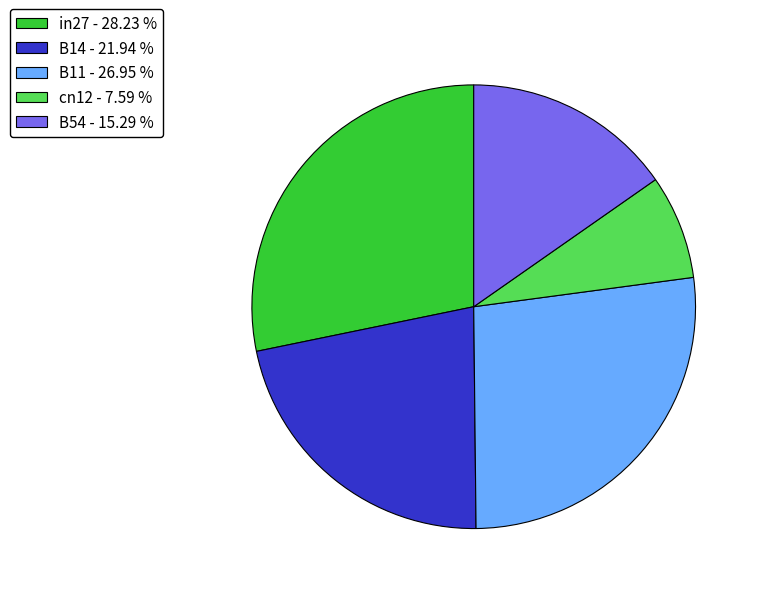

The cn12 slice represents 1% of the pie. True or false?

False